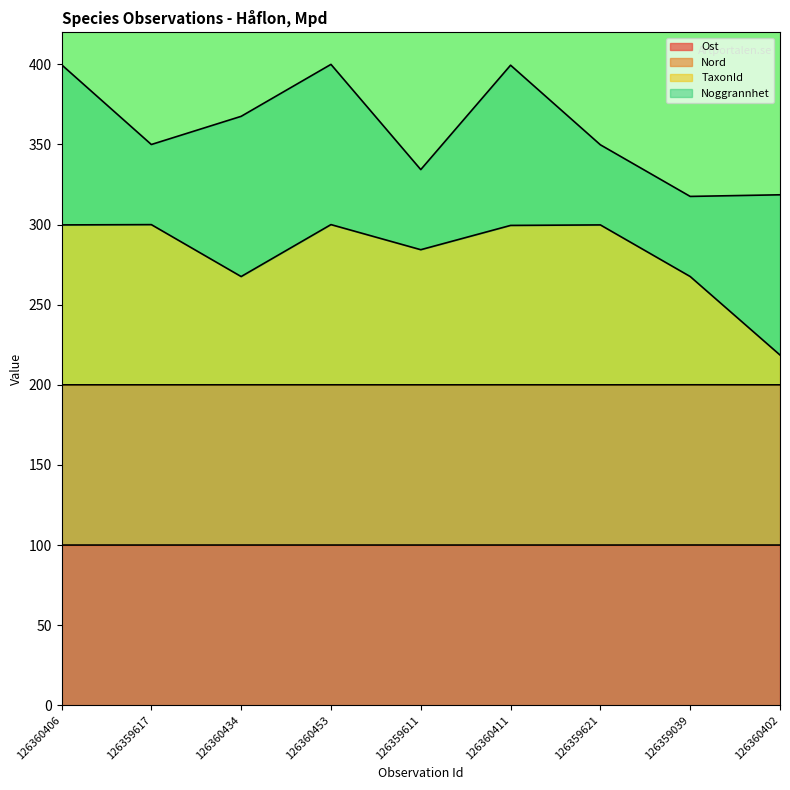

What is the minimum value for Ost?

100.0